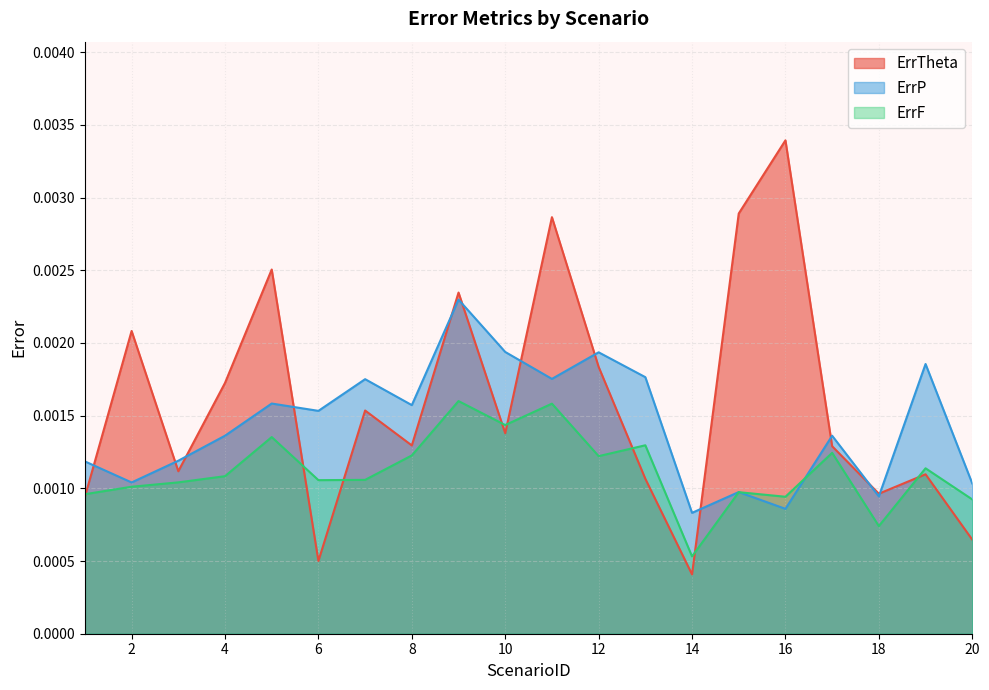

Is the value of ErrF at 13 greater than the value of ErrP at 17?

No